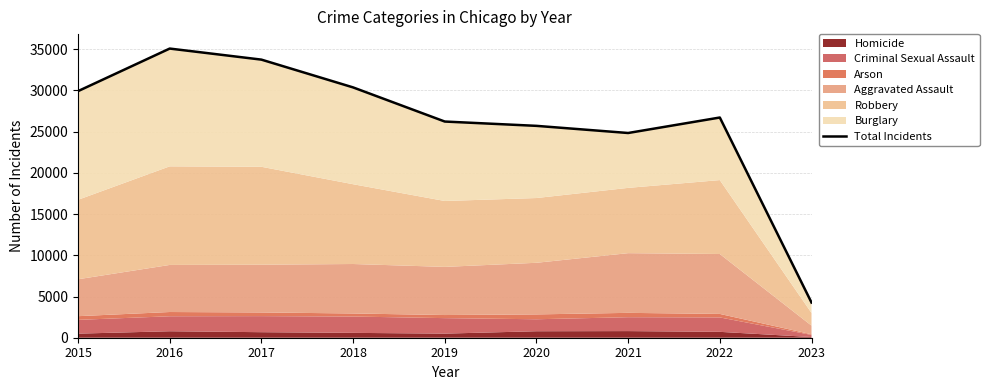

What is the average value?

26317